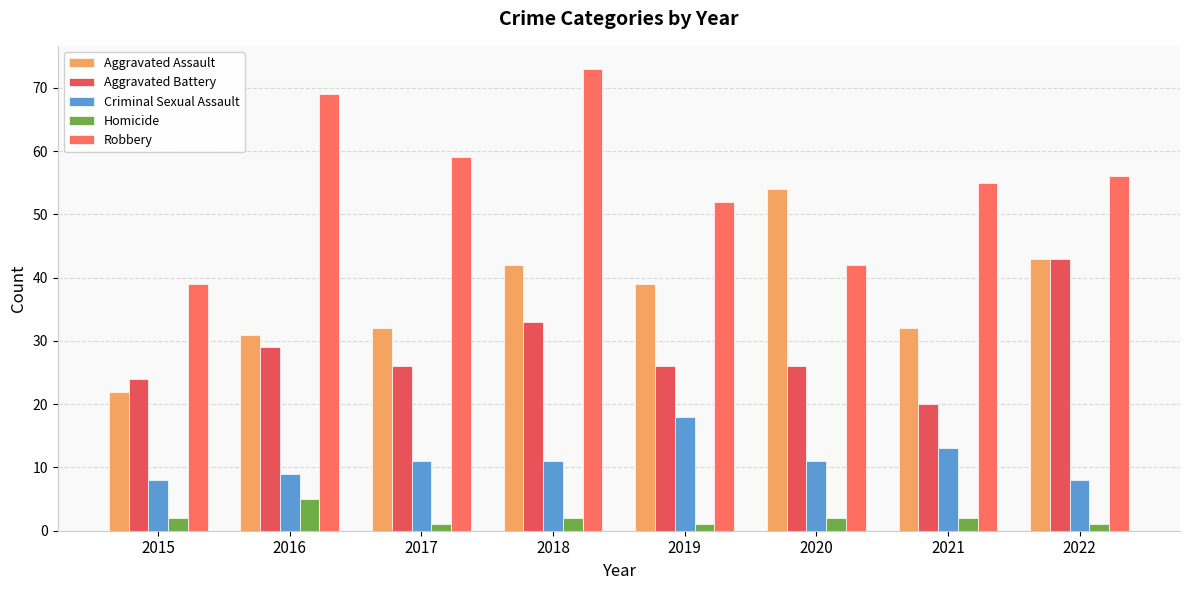

Which has a higher value, 2020 or 2022?

2020